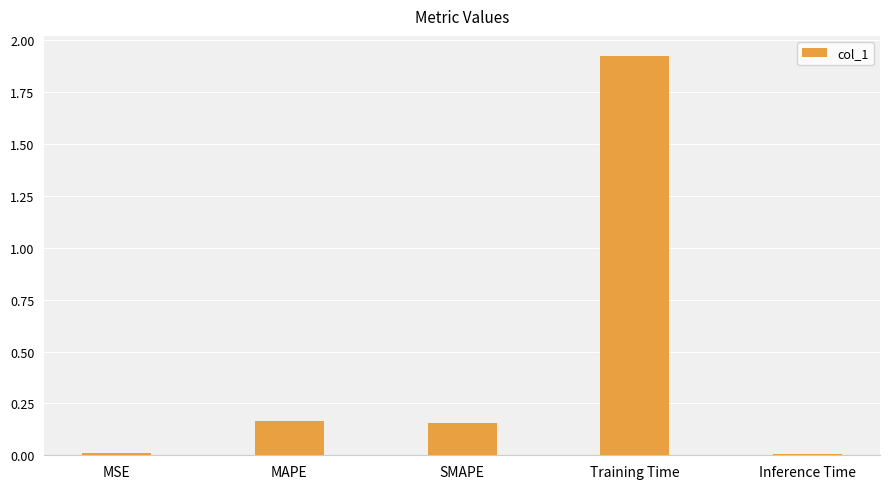

Does the chart contain stacked bars?

No